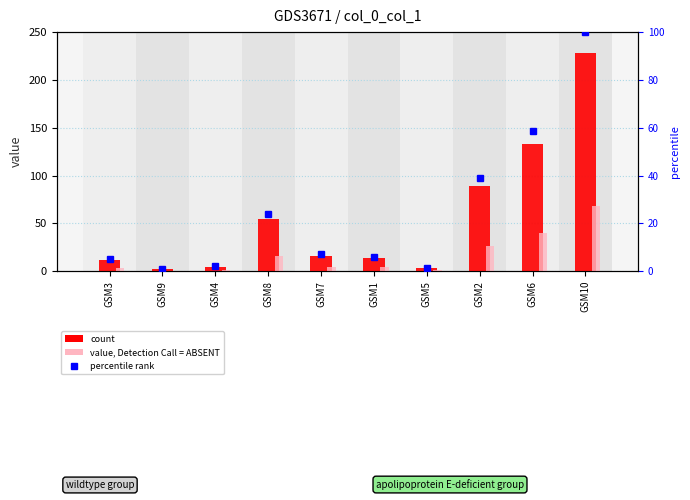

Is it true that percentile rank equals 1.0 at GSM9?

True